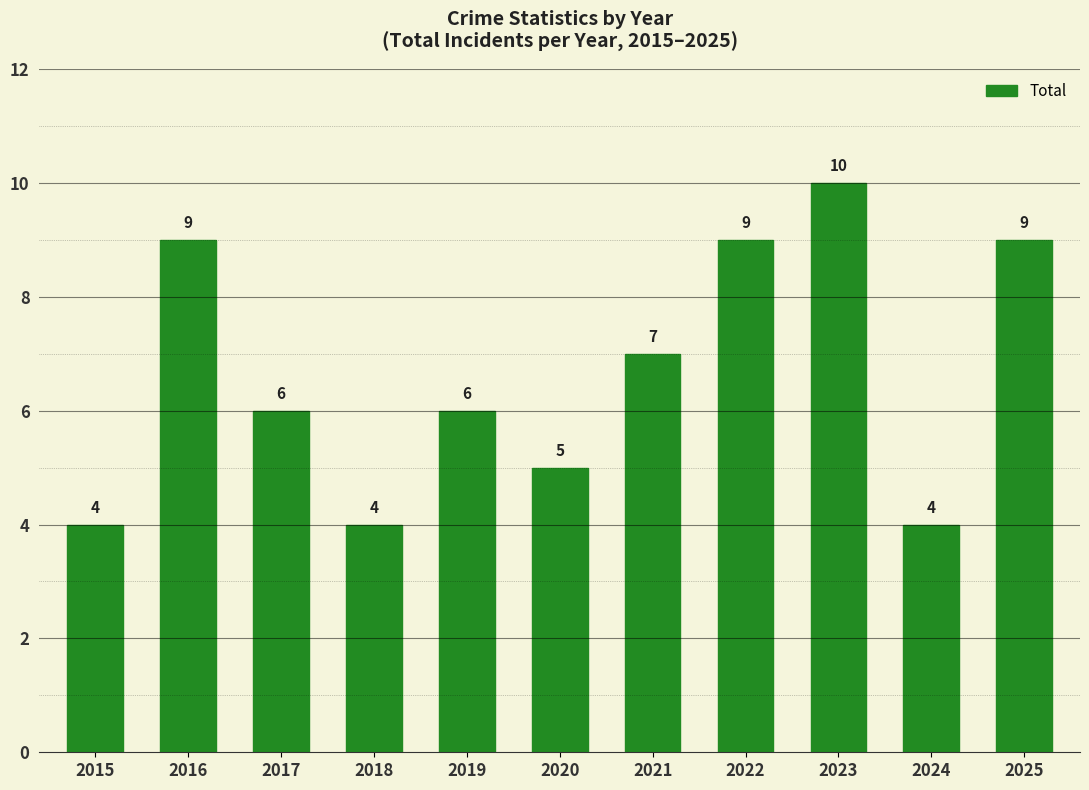

Is it true that the value at 2019 is 3?

False